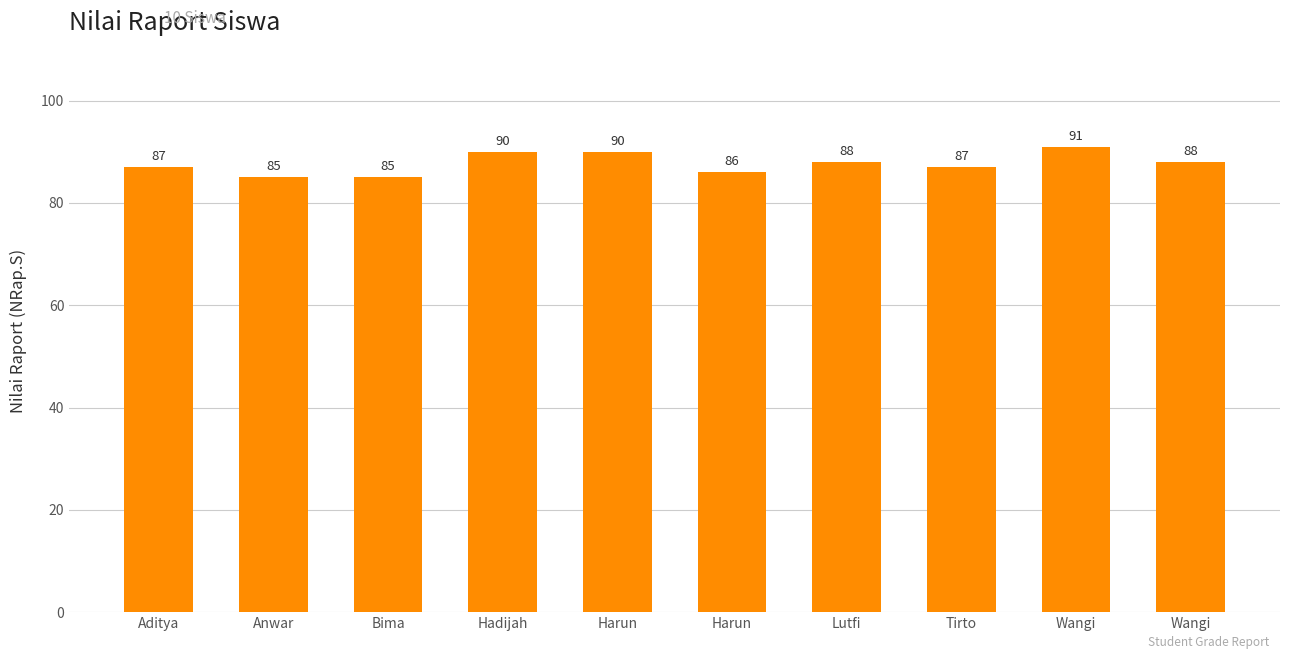

What is the change in value from Anwar to Wangi?

+3